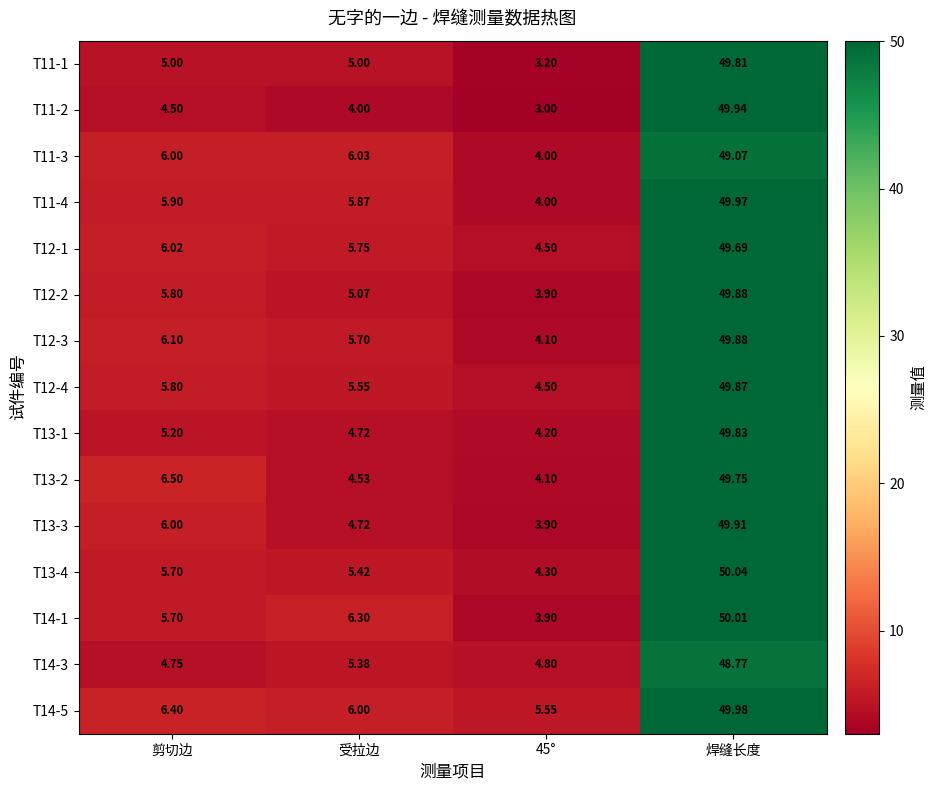

At which category is the sum across all series the highest?

焊缝长度